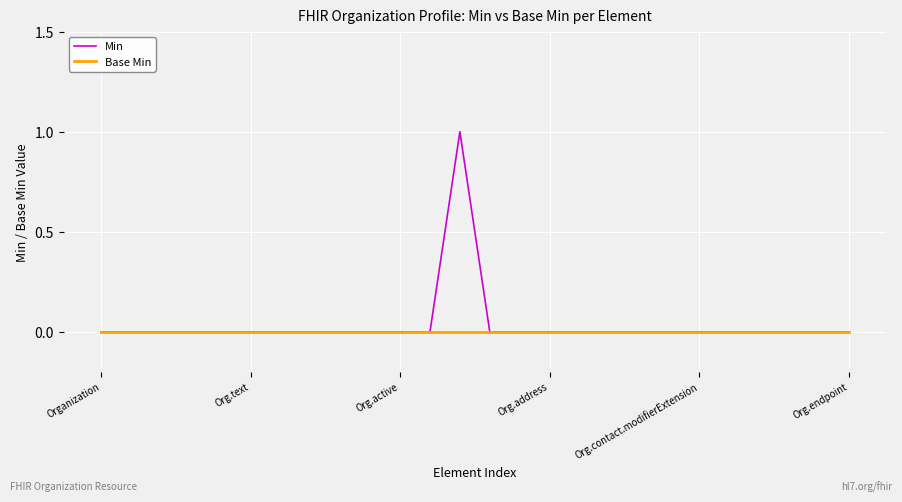

List the series in order of their peak value, highest first.

Min, Base Min